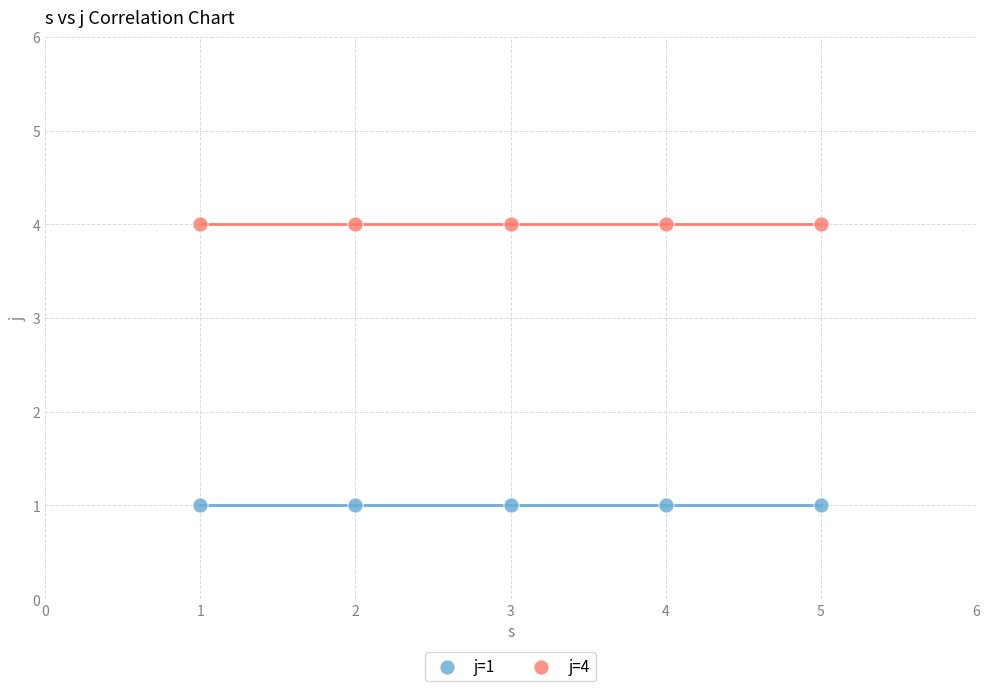

Across all data points, what is the average X value?

3